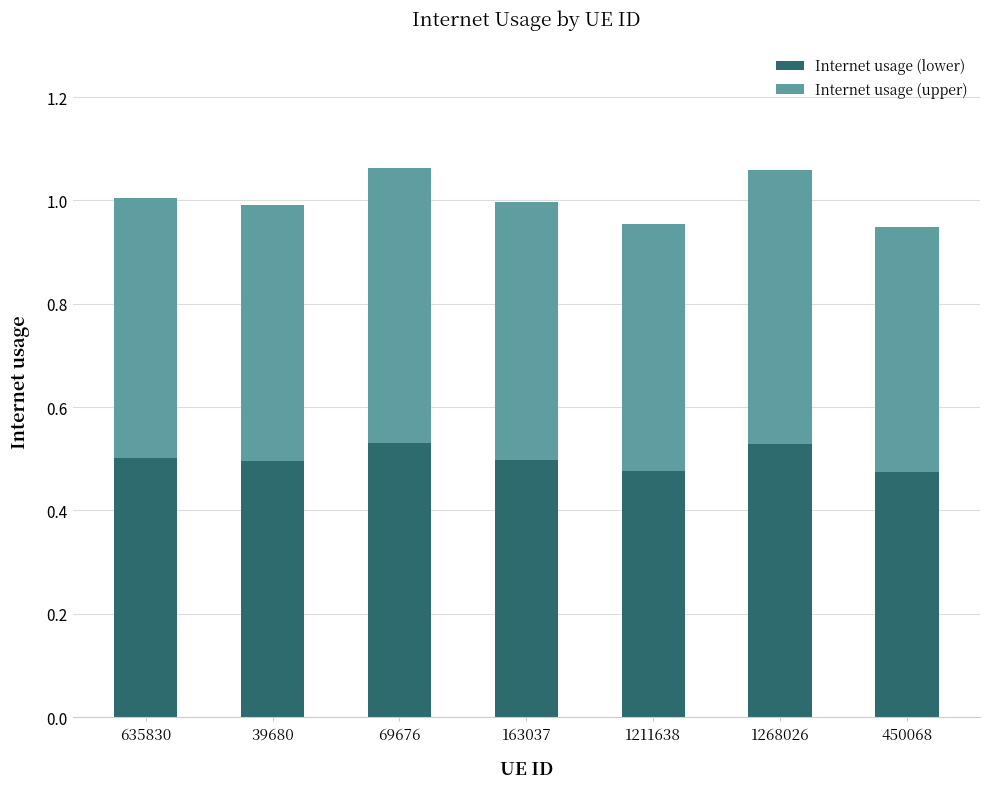

True or false: Internet usage (lower) has a value of 0.1 at 69676.

False